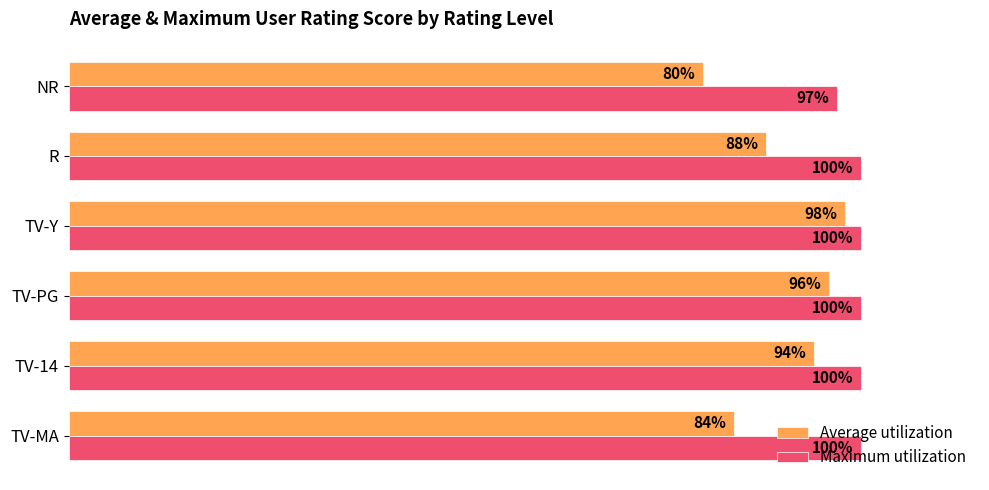

Which category has the lowest value in the Average utilization series?

NR